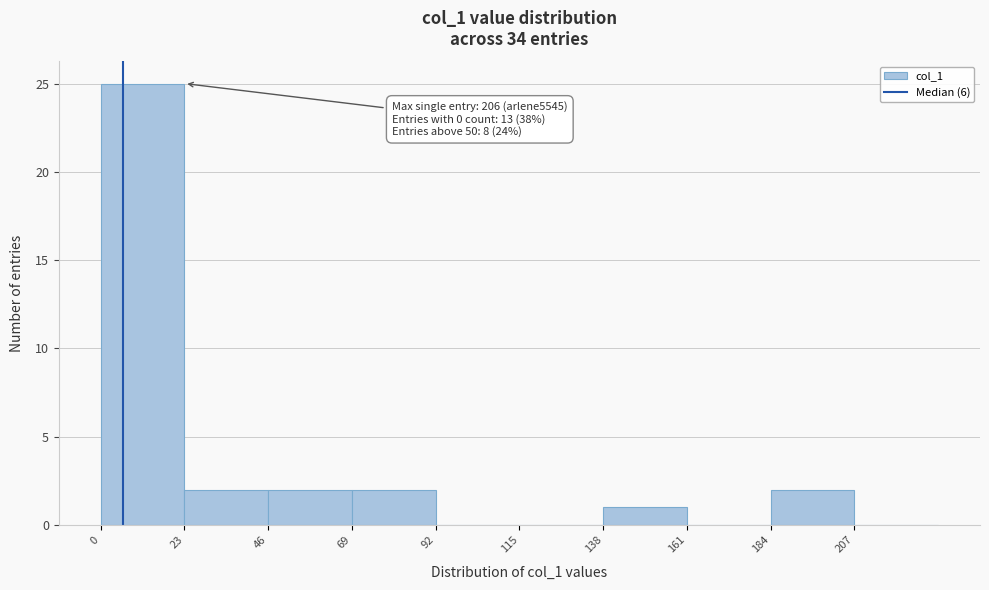

Which range on the x-axis has the tallest bar?

0 to 23